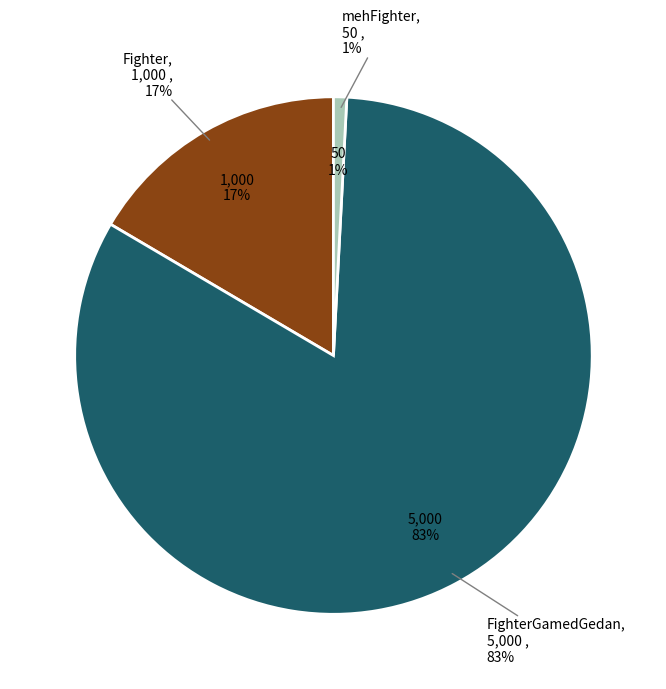

How many segments does this pie chart have?

3